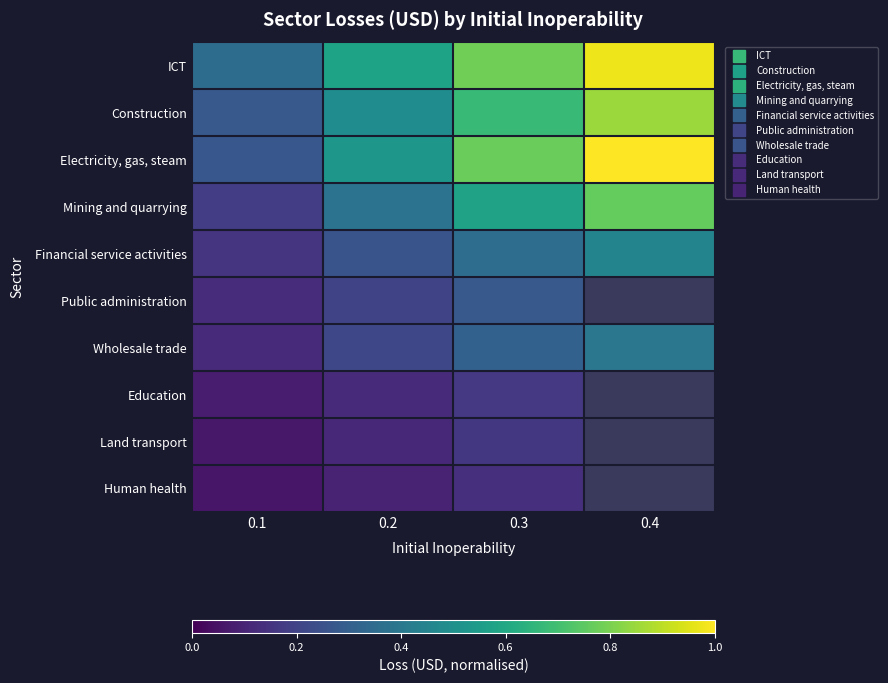

At which category is the sum across all series the highest?

0.4